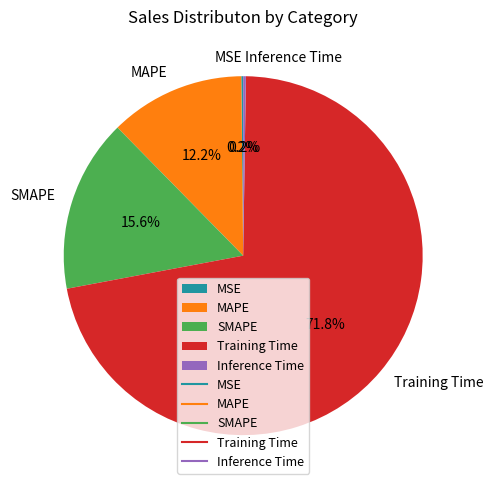

Which slice is the largest?

Training Time